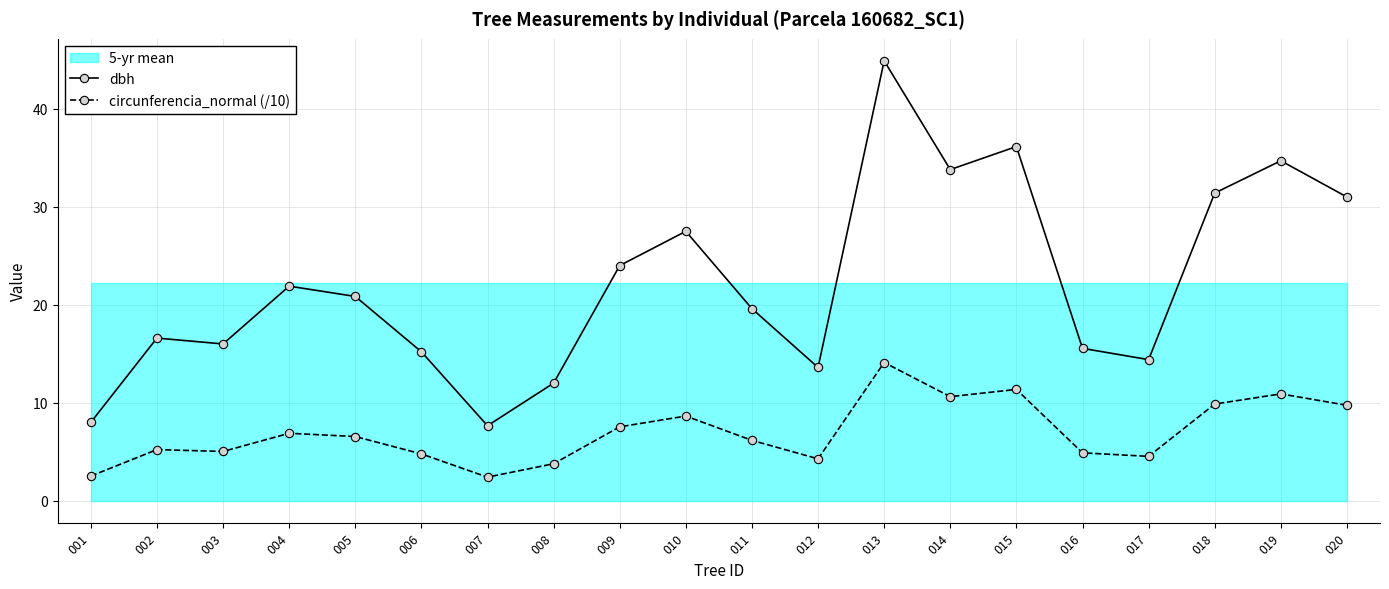

Does the chart display data point markers on the line(s)?

Yes